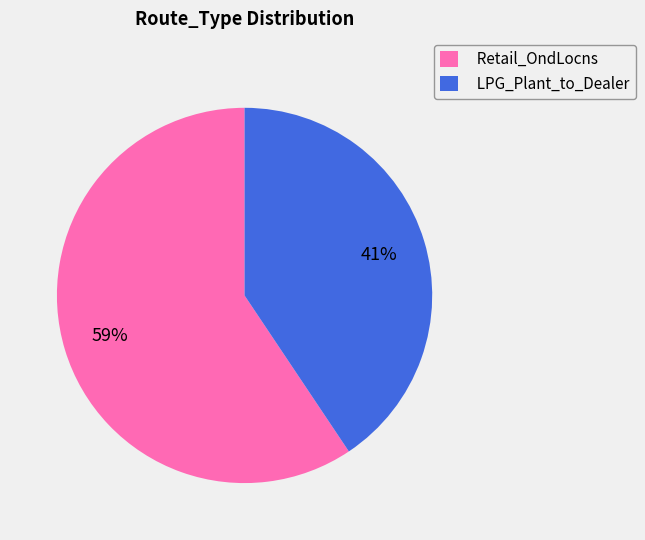

To the nearest percent, what is the average slice percentage?

50%